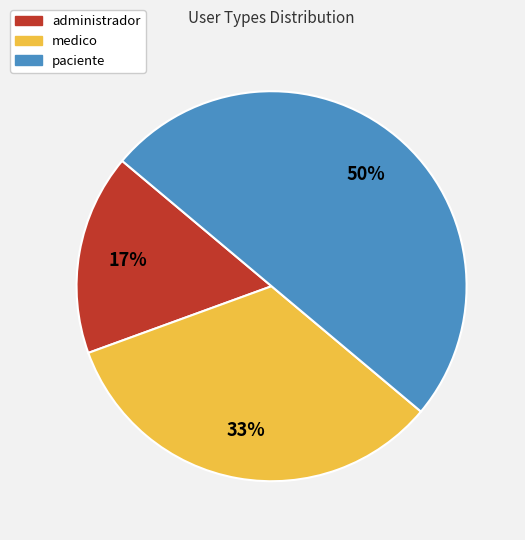

Which has a higher value, medico or administrador?

medico